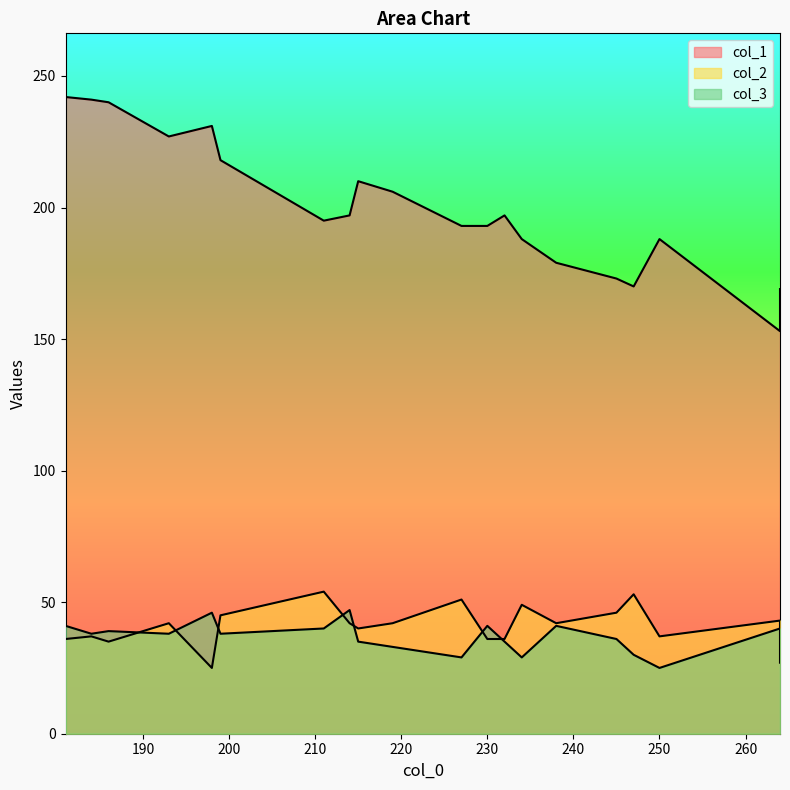

How many lines are shown in the chart?

3